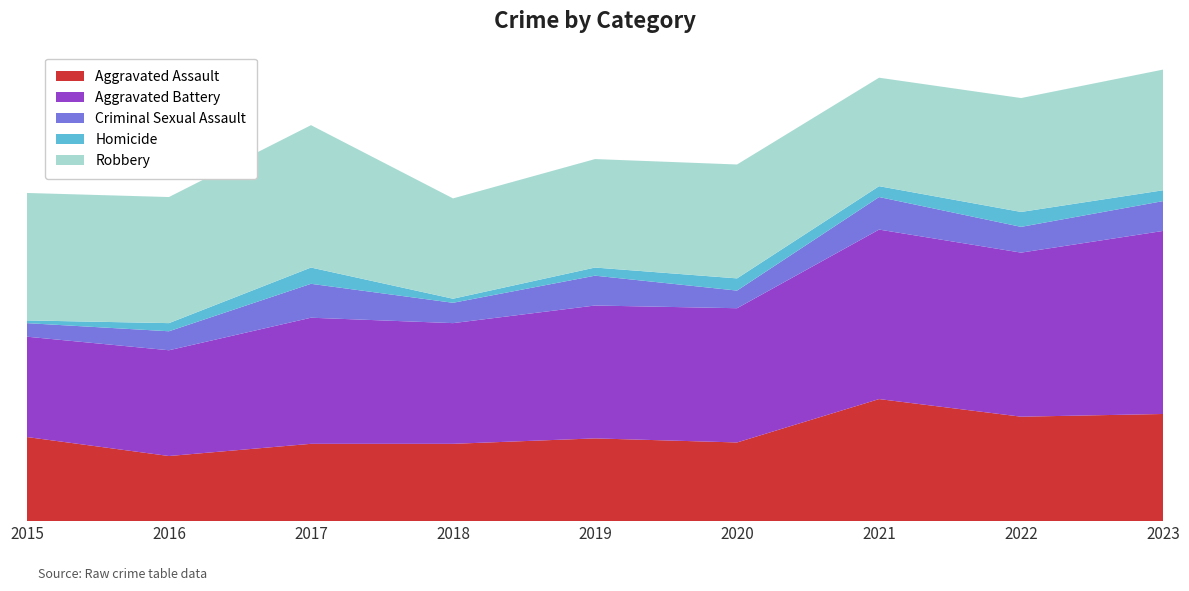

Reading left to right, list all the values displayed in this chart.

Aggravated Assault: 2015=62	2016=48	2017=57	2018=57	2019=61	2020=58	2021=90	2022=77	2023=79
Aggravated Battery: 2015=74	2016=78	2017=93	2018=89	2019=98	2020=99	2021=125	2022=121	2023=135
Criminal Sexual Assault: 2015=10	2016=14	2017=25	2018=15	2019=22	2020=13	2021=24	2022=19	2023=22
Homicide: 2015=2	2016=6	2017=12	2018=3	2019=6	2020=9	2021=8	2022=11	2023=8
Robbery: 2015=94	2016=93	2017=105	2018=74	2019=80	2020=84	2021=80	2022=84	2023=89